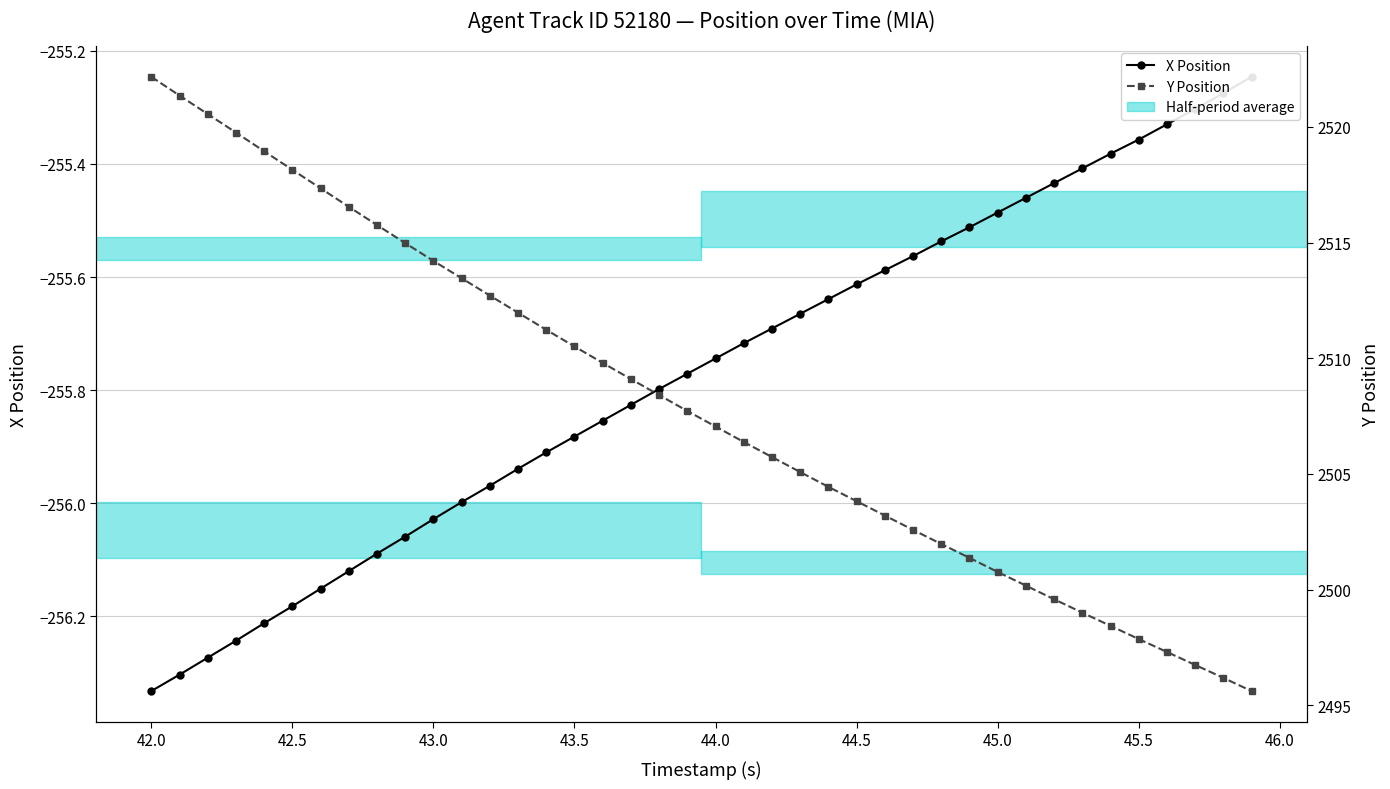

What is the highest value of the Y Position series?

2522.2